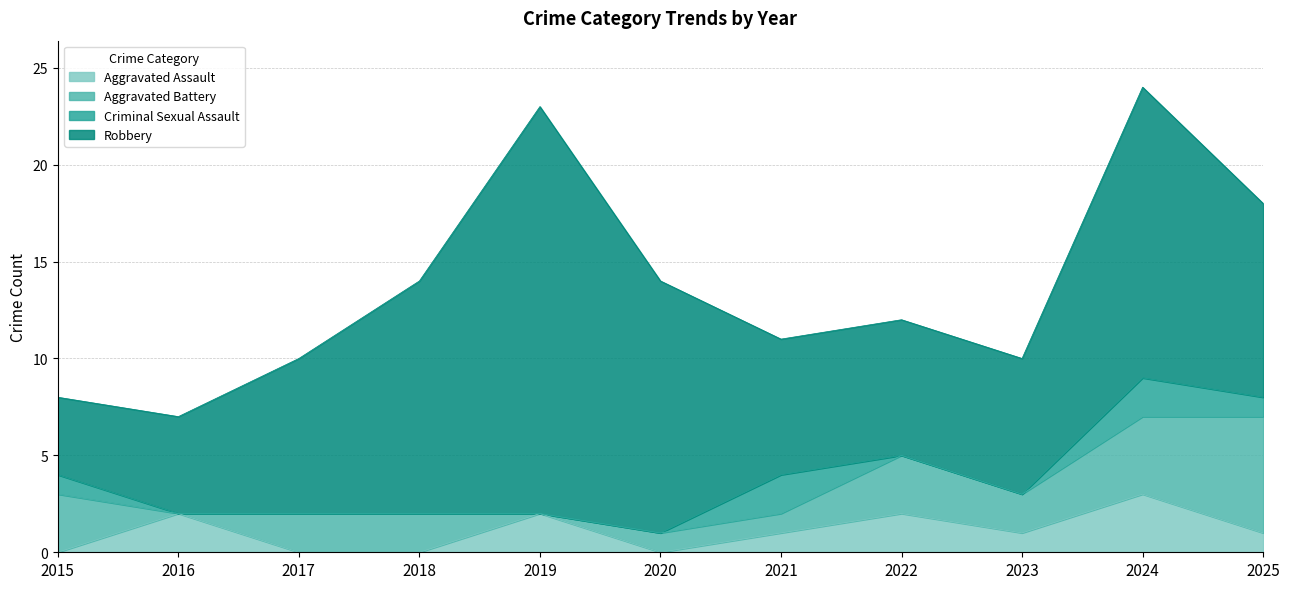

What value does the Robbery series have at 2019?

21